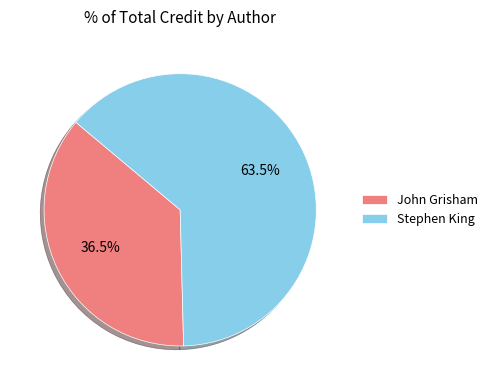

What is the ratio of the value at Stephen King to the value at John Grisham?

1.7